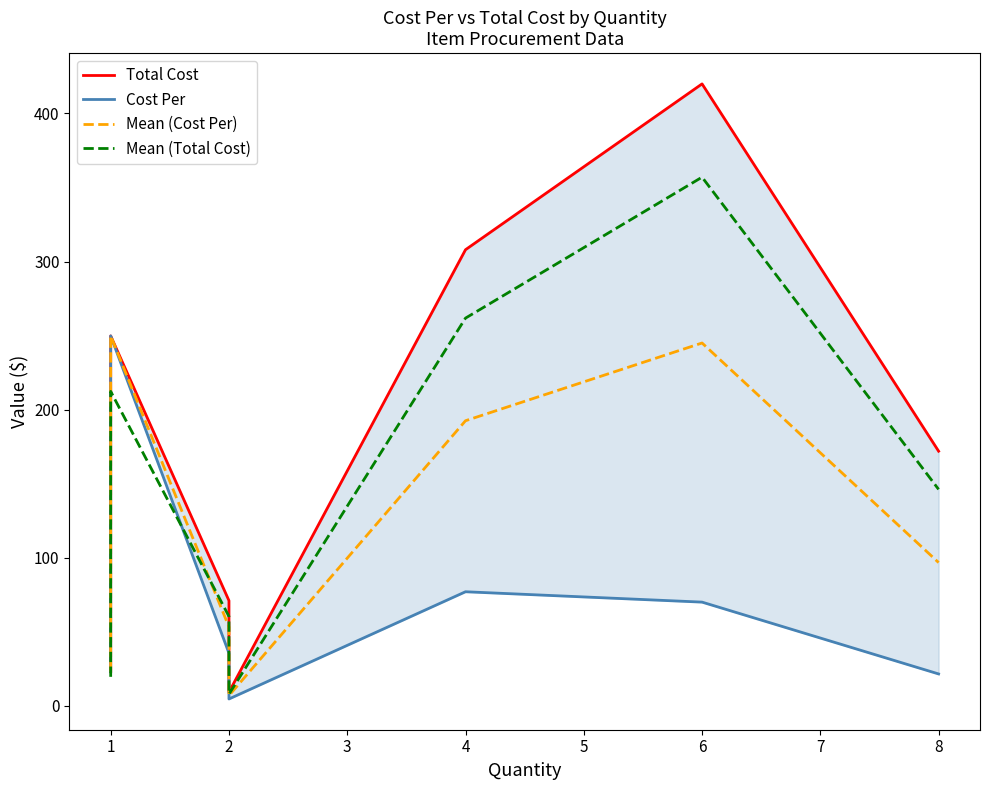

Is it true that Mean (Total Cost) equals 196.9 at 8?

False